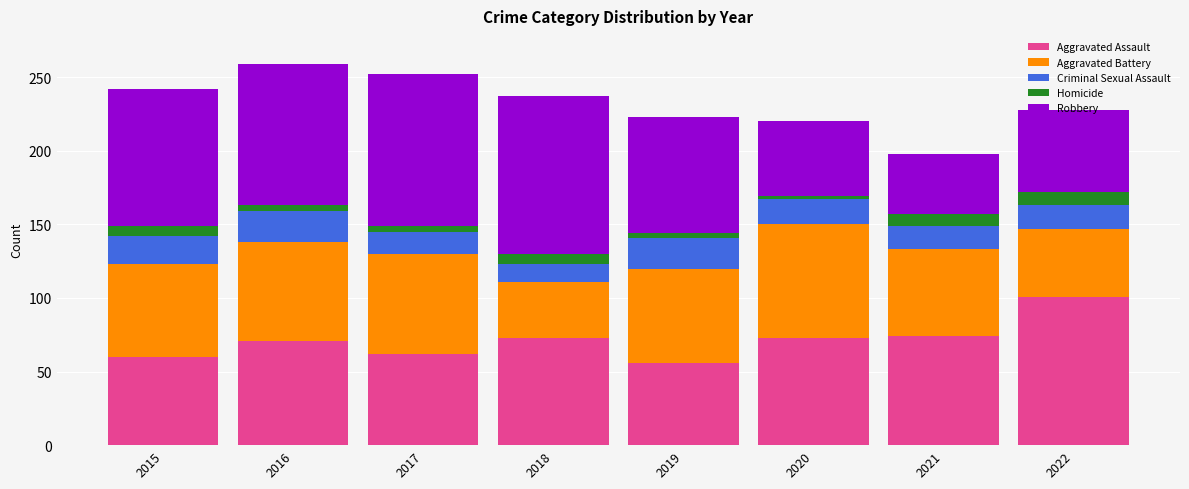

What is the lowest value of the Aggravated Assault series?

56